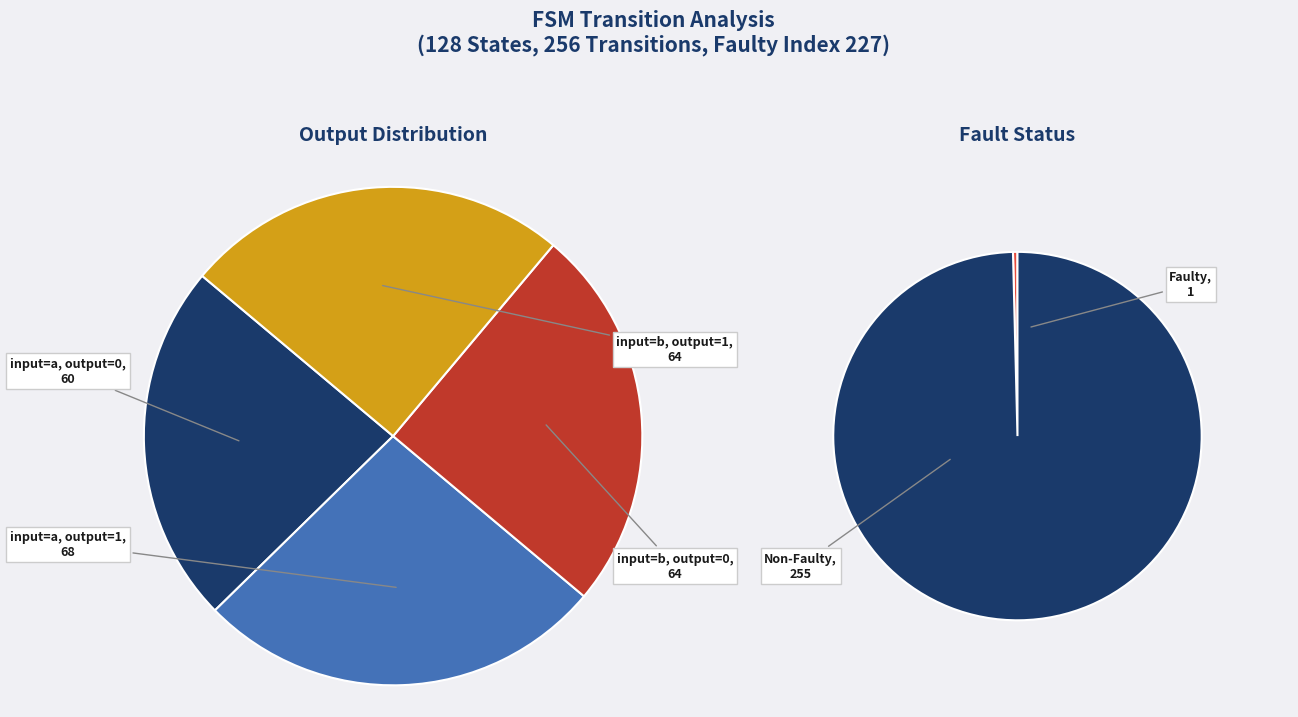

How many segments does this pie chart have?

4